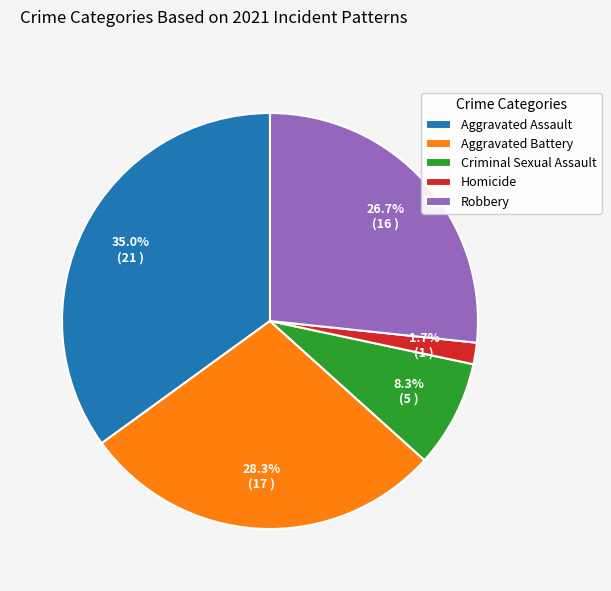

Do Homicide and Robbery together represent more than half of the pie?

No